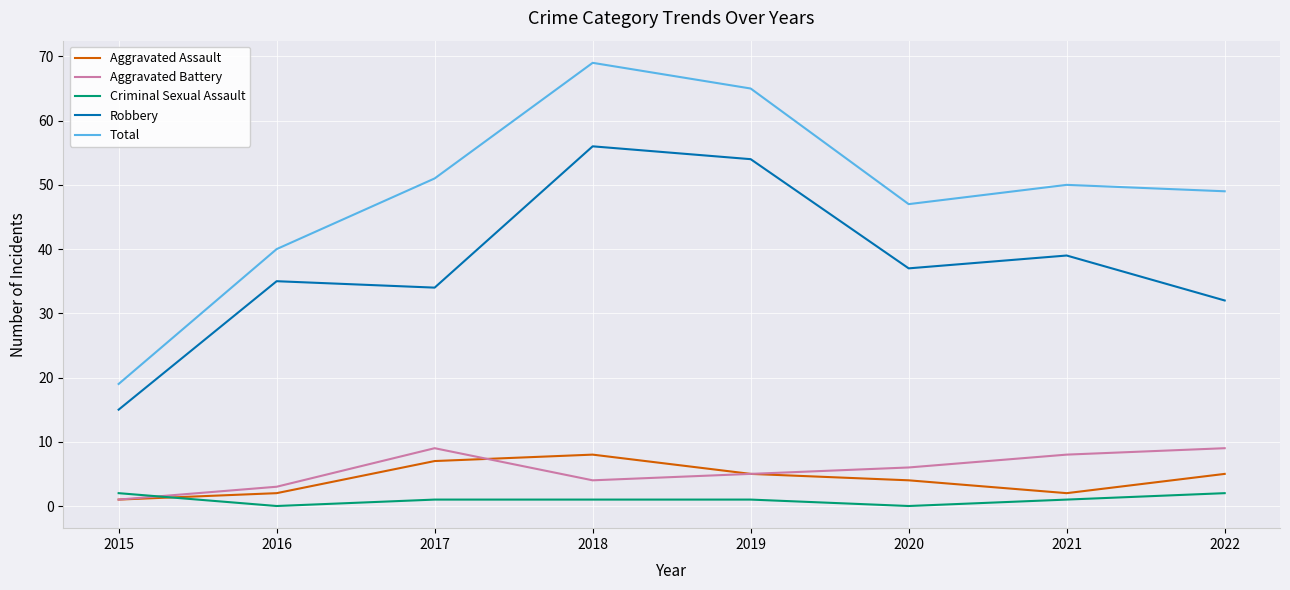

Does the chart display data point markers on the line(s)?

No